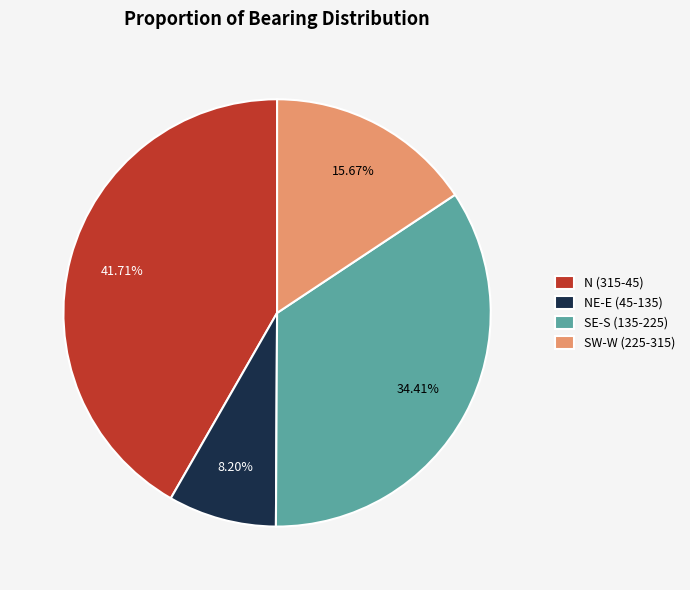

Which has a higher value, NE-E (45-135) or SE-S (135-225)?

SE-S (135-225)